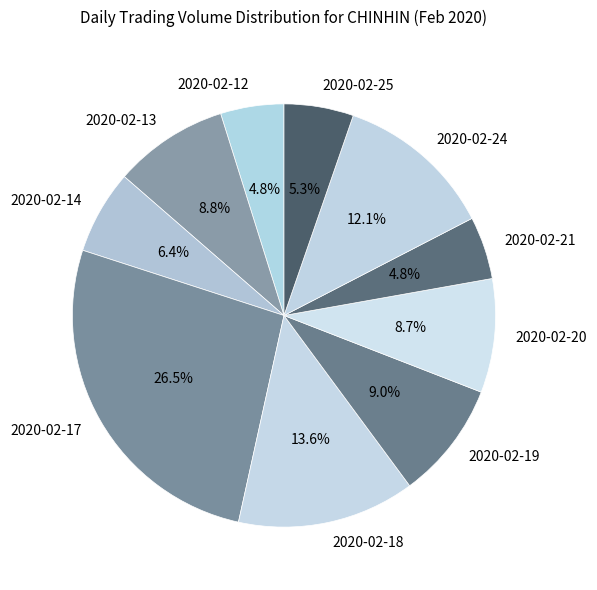

Which has a higher value, 2020-02-19 or 2020-02-18?

2020-02-18